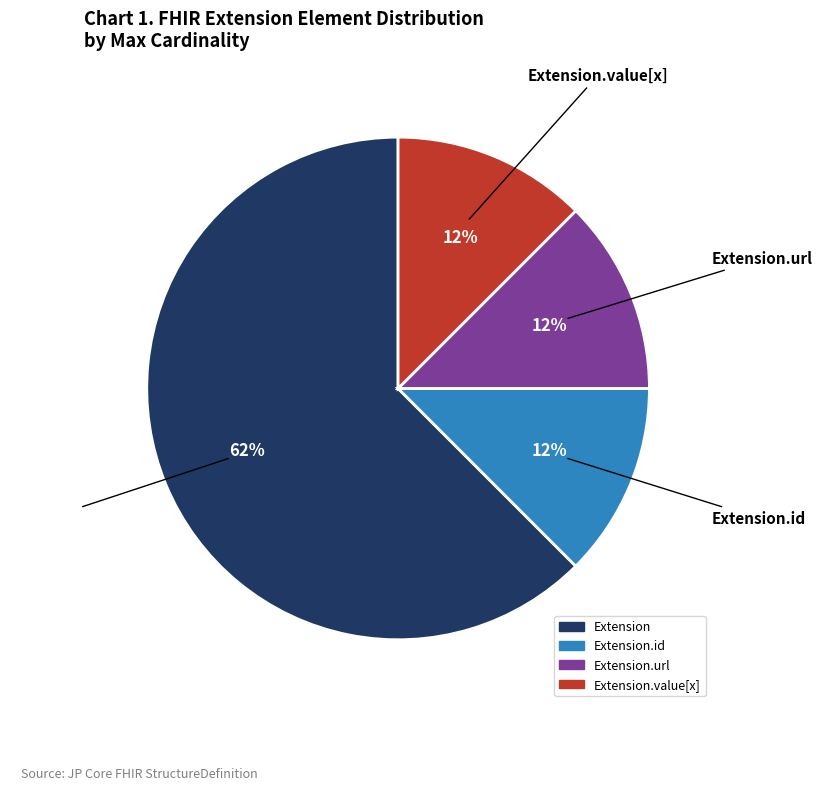

To the nearest percent, what is the average slice percentage?

25%